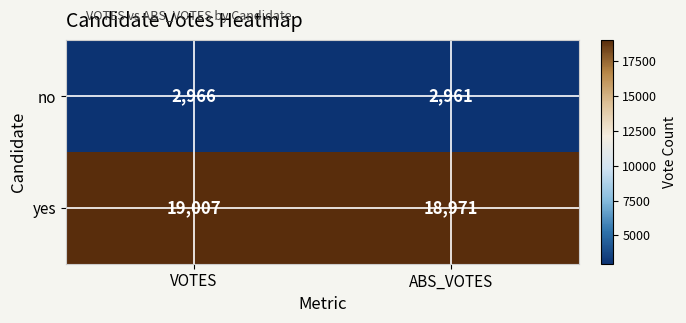

Between VOTES and ABS_VOTES, which series saw the biggest shift?

yes